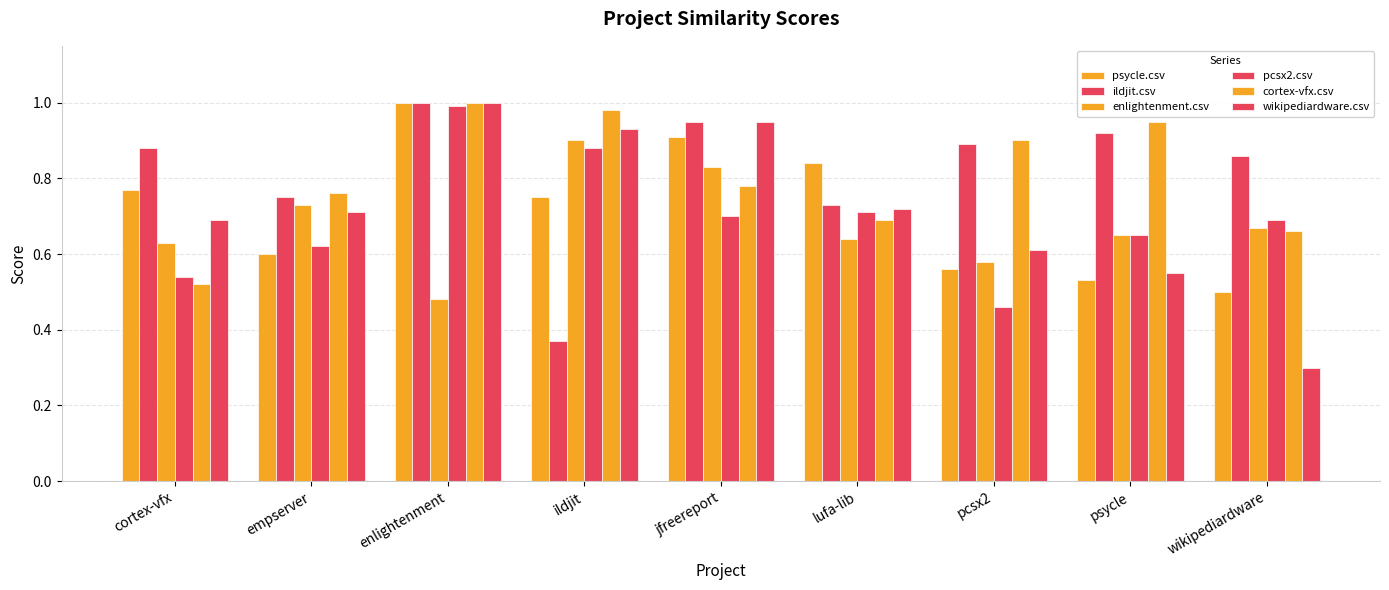

Which series changed the most between cortex-vfx and wikipediardware?

wikipediardware.csv